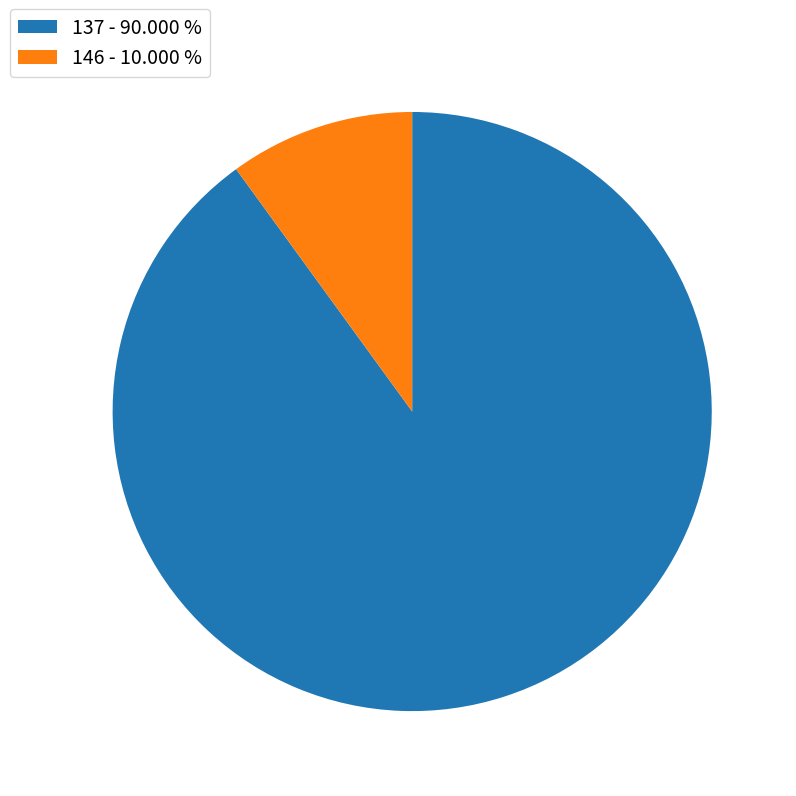

Is there a majority slice in this chart?

Yes